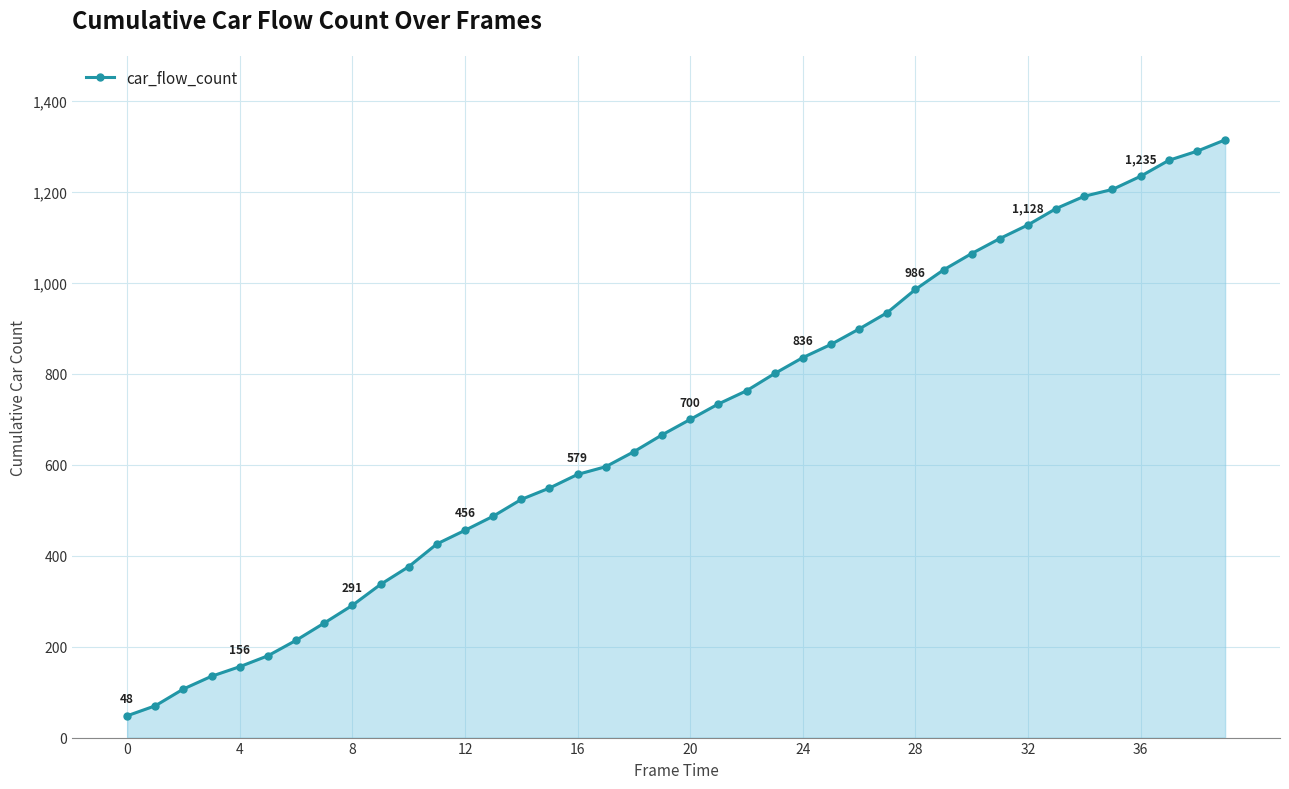

Count the number of categories in the chart.

40